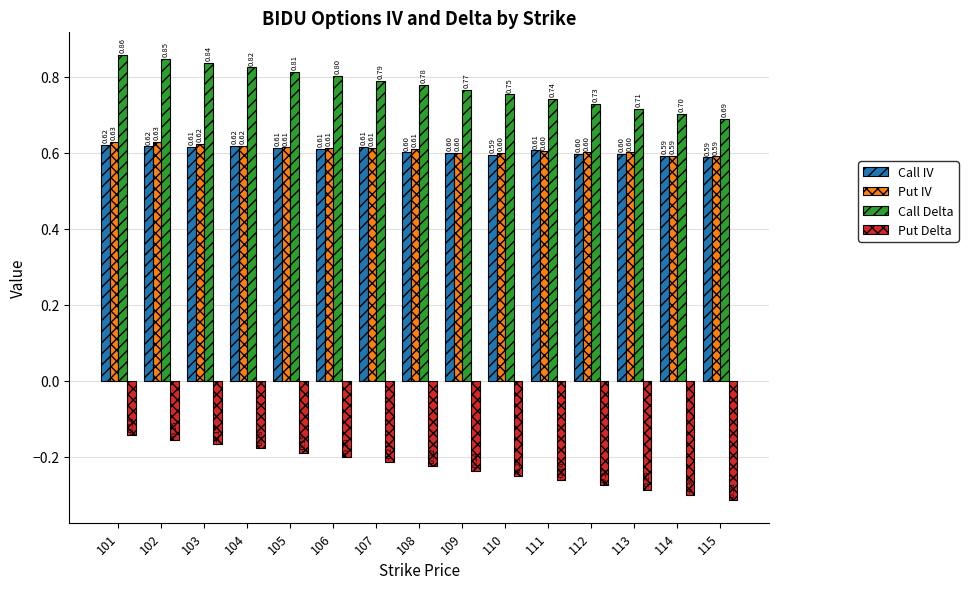

What is the spread (max minus min) of values at 111?

1.0